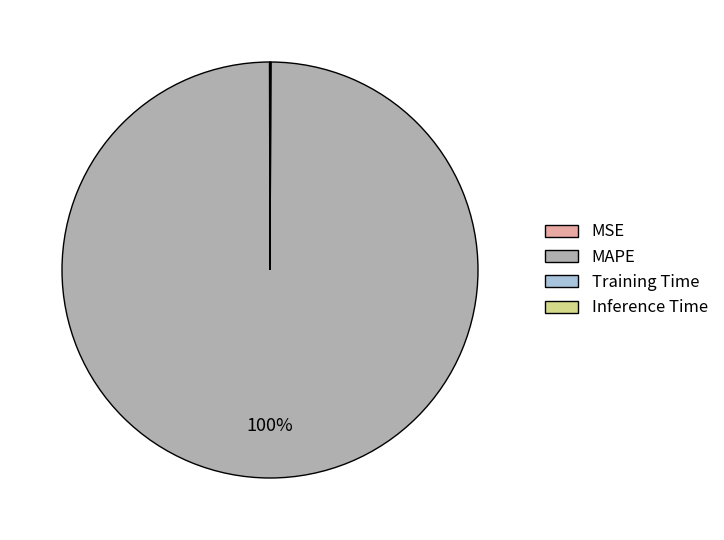

The MAPE slice represents 100% of the pie. True or false?

True